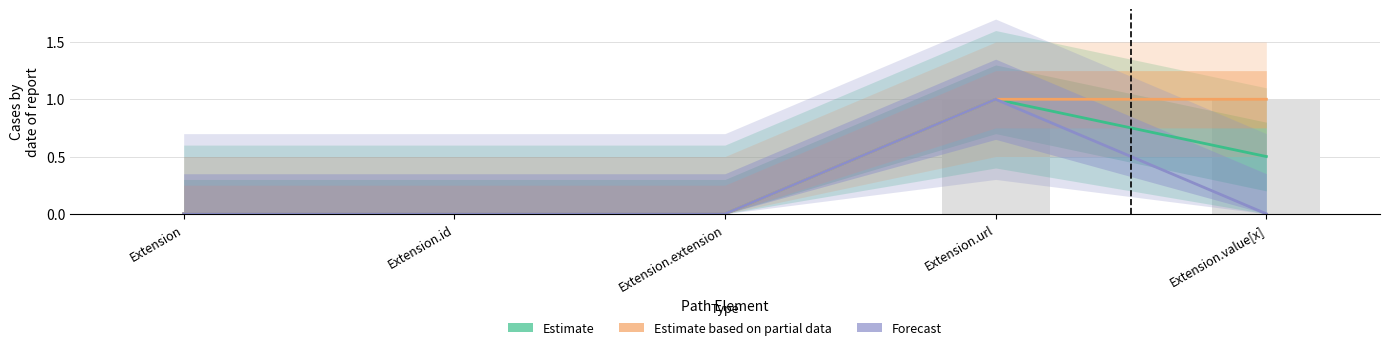

At which category does the chart reach its peak across all series?

Extension.url